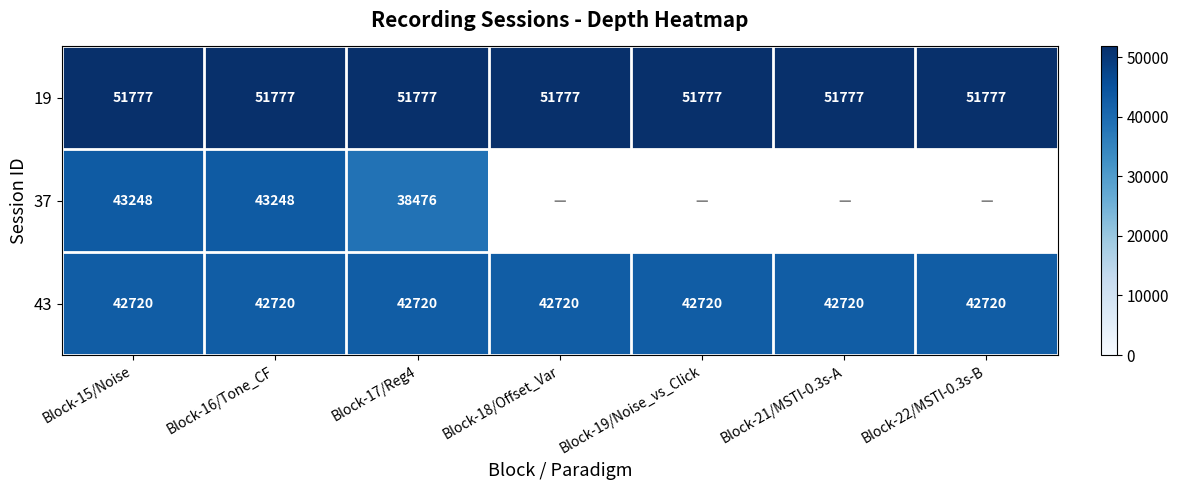

What value does the 19 series have at Block-22/MSTI-0.3s-B?

51777